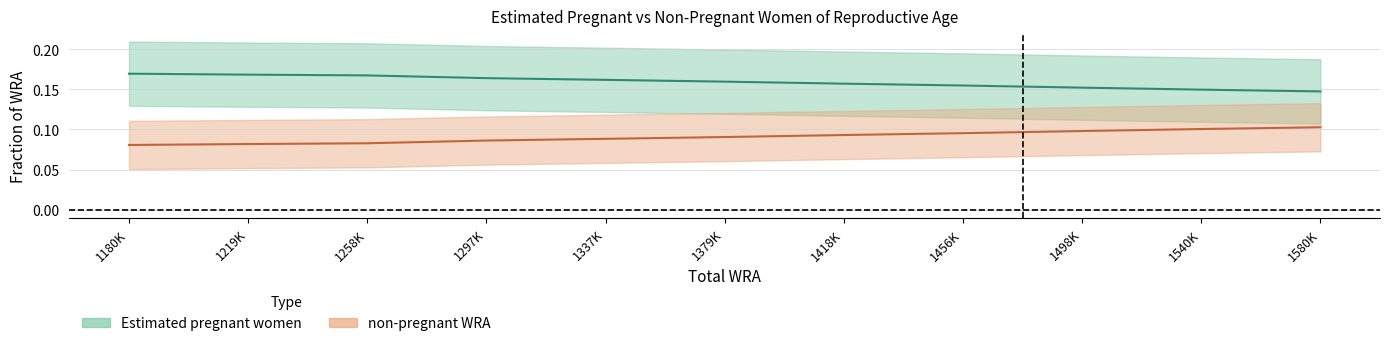

What is the sum of all non-pregnant WRA values?

1.0